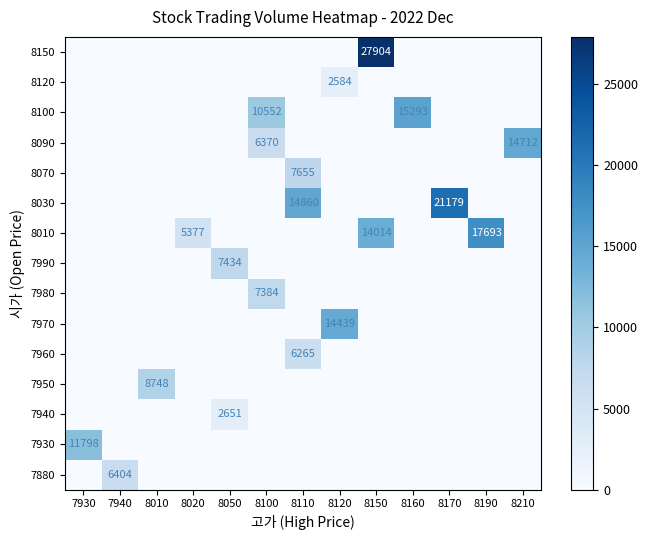

Reading left to right, transcribe all the data shown in this chart.

row_0: 7930=0	7940=6404	8010=0	8020=0	8050=0	8100=0	8110=0	8120=0	8150=0	8160=0	8170=0	8190=0	8210=0
row_1: 7930=11798	7940=0	8010=0	8020=0	8050=0	8100=0	8110=0	8120=0	8150=0	8160=0	8170=0	8190=0	8210=0
row_2: 7930=0	7940=0	8010=0	8020=0	8050=2651	8100=0	8110=0	8120=0	8150=0	8160=0	8170=0	8190=0	8210=0
row_3: 7930=0	7940=0	8010=8748	8020=0	8050=0	8100=0	8110=0	8120=0	8150=0	8160=0	8170=0	8190=0	8210=0
row_4: 7930=0	7940=0	8010=0	8020=0	8050=0	8100=0	8110=6265	8120=0	8150=0	8160=0	8170=0	8190=0	8210=0
row_5: 7930=0	7940=0	8010=0	8020=0	8050=0	8100=0	8110=0	8120=14439	8150=0	8160=0	8170=0	8190=0	8210=0
row_6: 7930=0	7940=0	8010=0	8020=0	8050=0	8100=7384	8110=0	8120=0	8150=0	8160=0	8170=0	8190=0	8210=0
row_7: 7930=0	7940=0	8010=0	8020=0	8050=7434	8100=0	8110=0	8120=0	8150=0	8160=0	8170=0	8190=0	8210=0
row_8: 7930=0	7940=0	8010=0	8020=5377	8050=0	8100=0	8110=0	8120=0	8150=14014	8160=0	8170=0	8190=17693	8210=0
row_9: 7930=0	7940=0	8010=0	8020=0	8050=0	8100=0	8110=14860	8120=0	8150=0	8160=0	8170=21179	8190=0	8210=0
row_10: 7930=0	7940=0	8010=0	8020=0	8050=0	8100=0	8110=7655	8120=0	8150=0	8160=0	8170=0	8190=0	8210=0
row_11: 7930=0	7940=0	8010=0	8020=0	8050=0	8100=6370	8110=0	8120=0	8150=0	8160=0	8170=0	8190=0	8210=14712
row_12: 7930=0	7940=0	8010=0	8020=0	8050=0	8100=10552	8110=0	8120=0	8150=0	8160=15293	8170=0	8190=0	8210=0
row_13: 7930=0	7940=0	8010=0	8020=0	8050=0	8100=0	8110=0	8120=2584	8150=0	8160=0	8170=0	8190=0	8210=0
row_14: 7930=0	7940=0	8010=0	8020=0	8050=0	8100=0	8110=0	8120=0	8150=27904	8160=0	8170=0	8190=0	8210=0